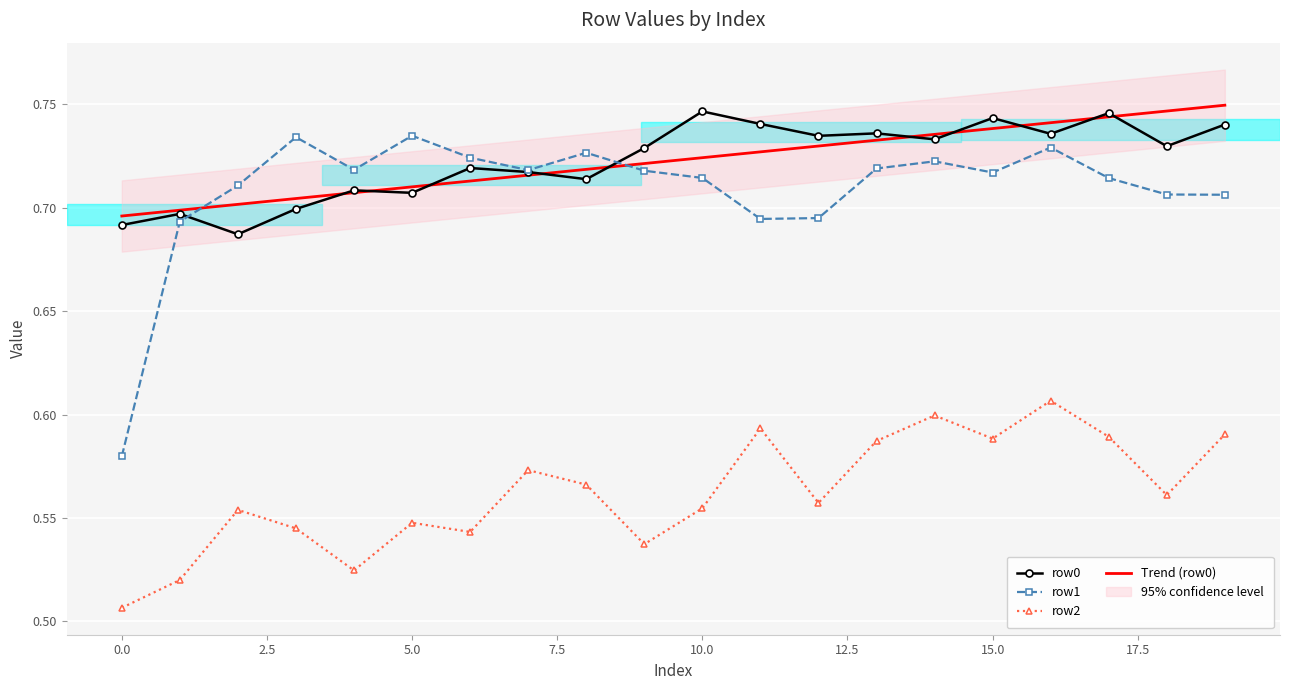

Is this an area chart (filled region under the line)?

No